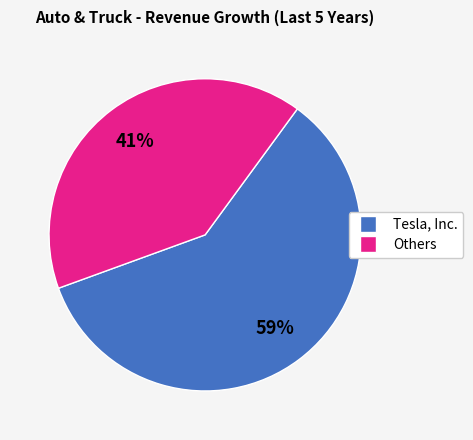

To the nearest percent, what is the average slice percentage?

50%